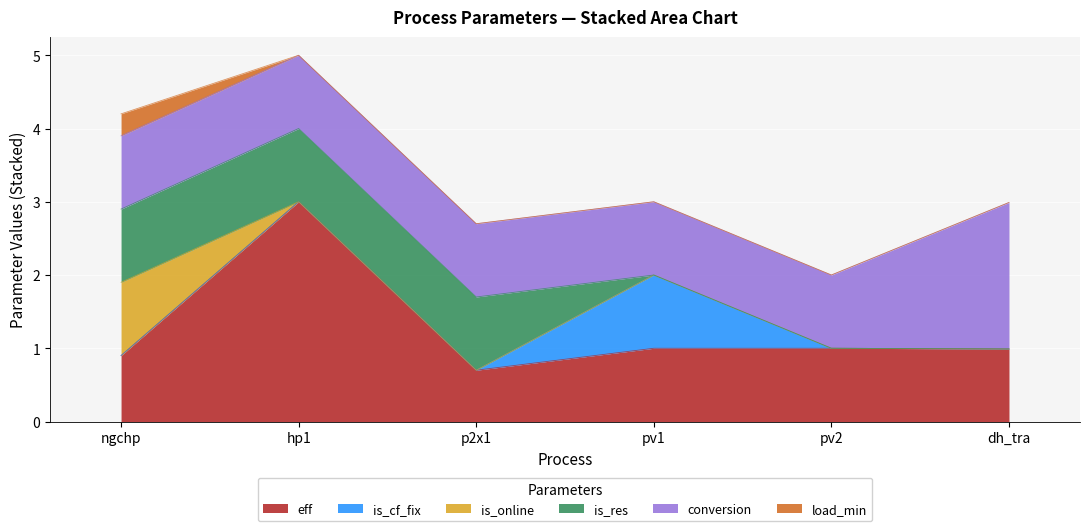

What is the average value of the conversion series?

1.2